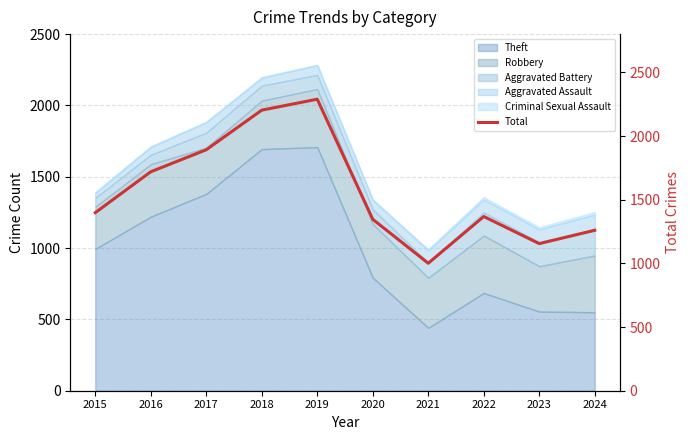

The value at 2018 is 2203. True or false?

True